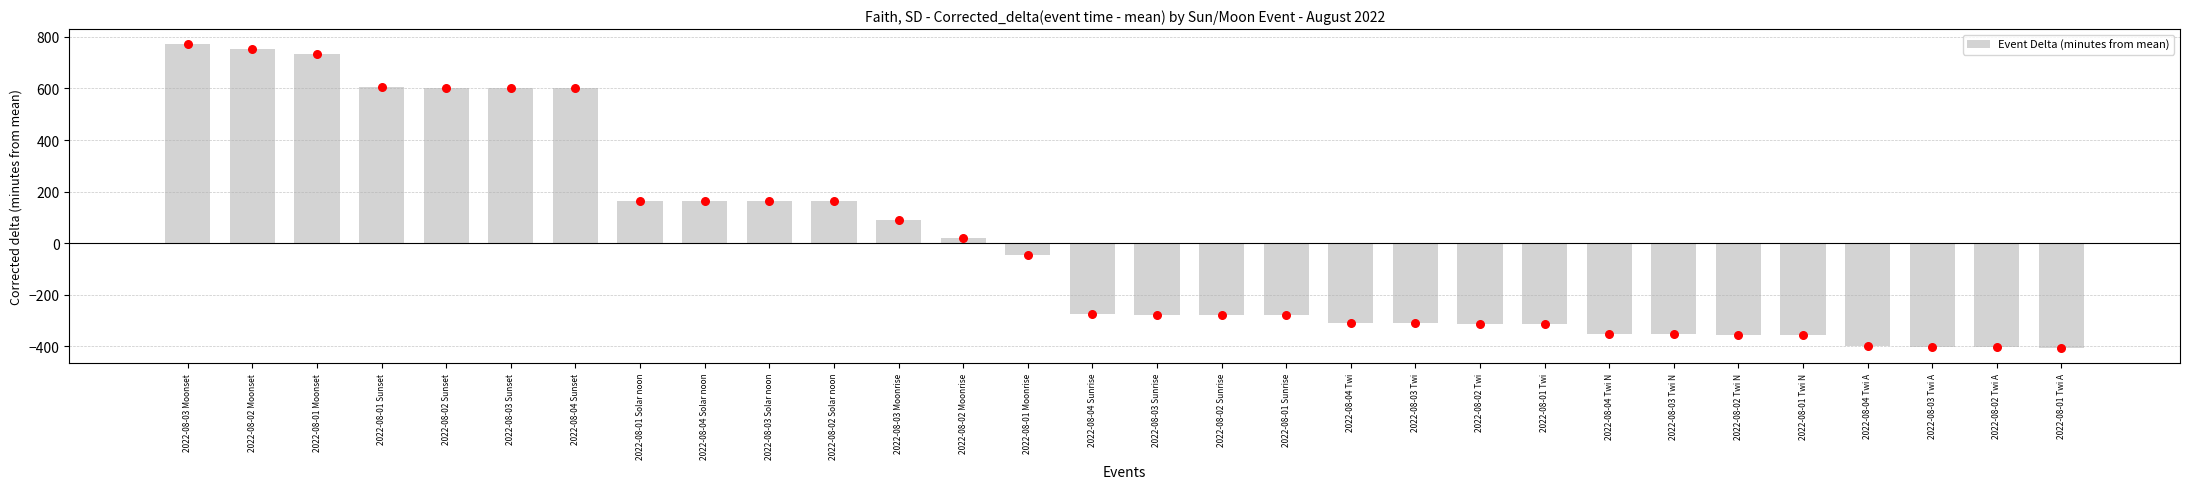

Which has a higher value, 2022-08-02 Twi or 2022-08-02 Sunset?

2022-08-02 Sunset